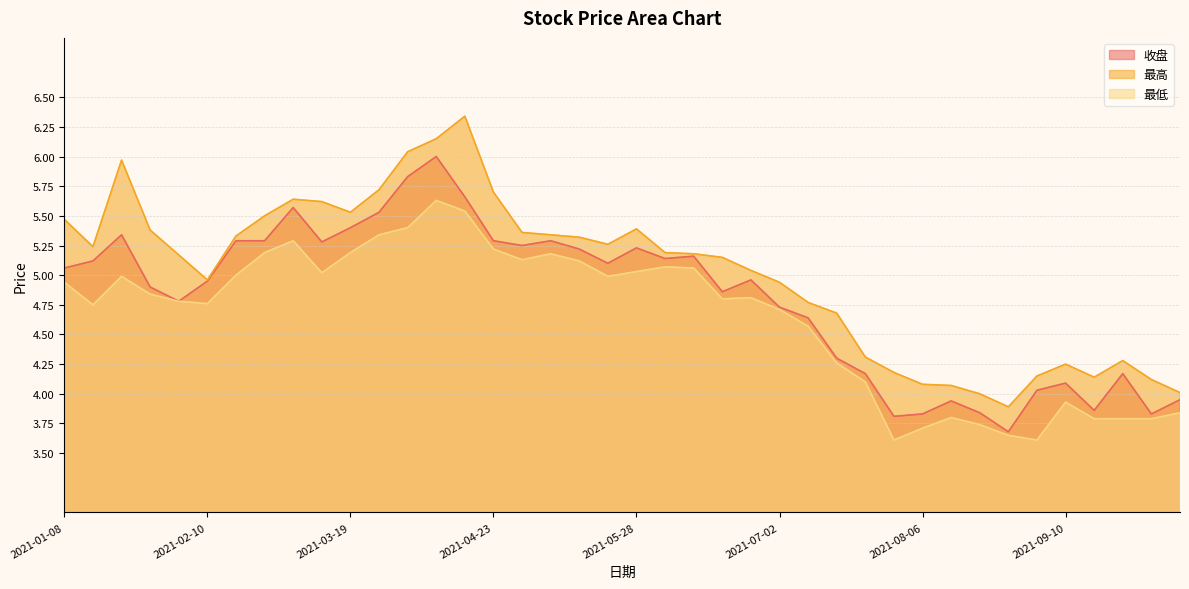

Which series changed the most between 2021-02-10 and 2021-06-18?

最高